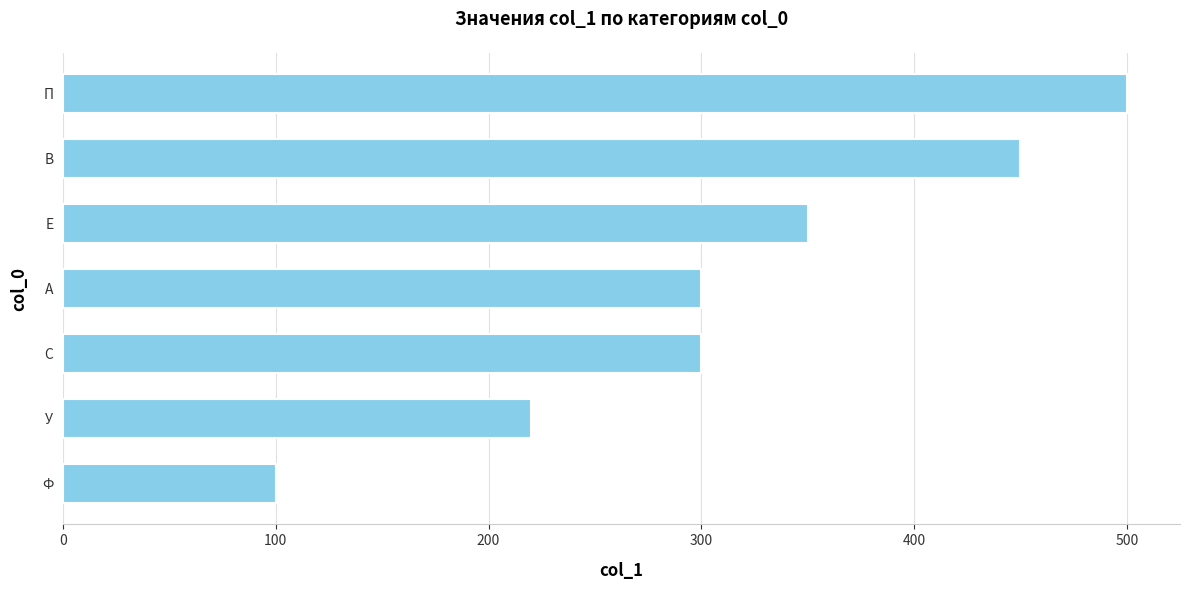

What is the sum of all values?

2220